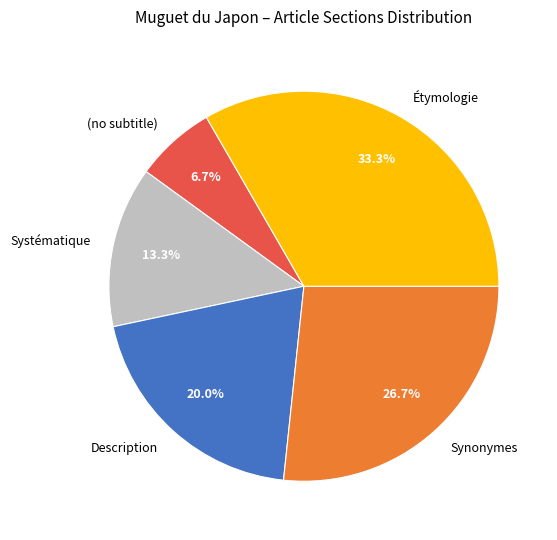

To the nearest percent, what is the combined percentage of Systématique and Description?

33%